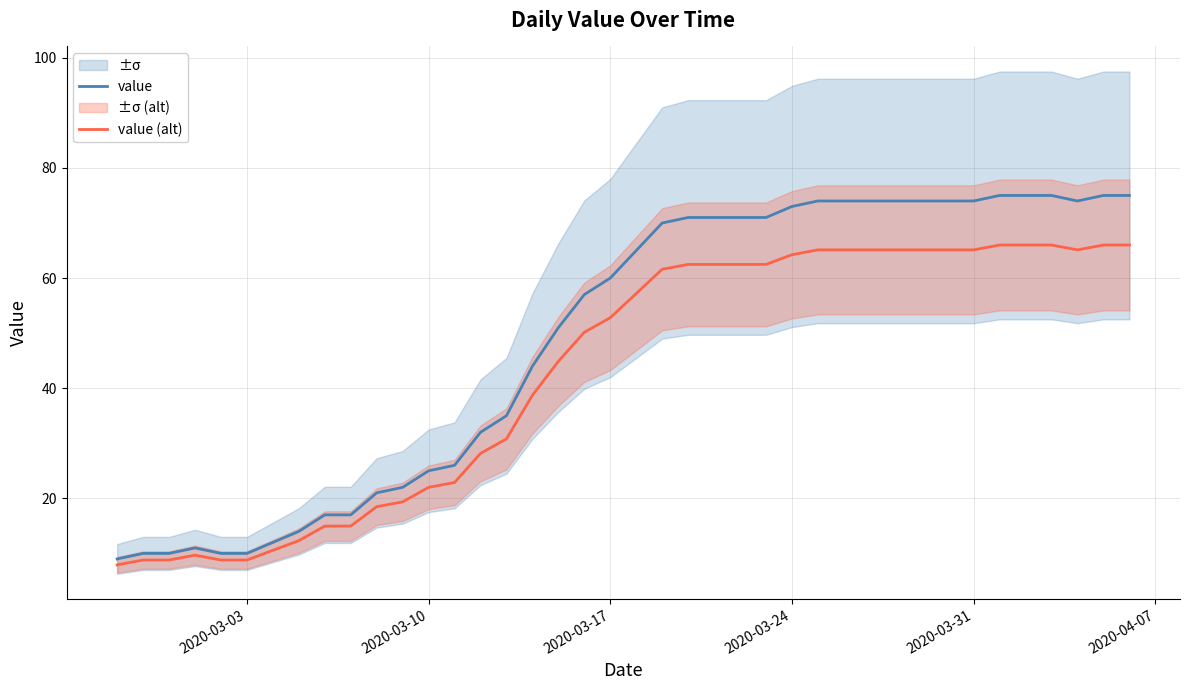

Is it true that value equals 74.0 at 2020-03-31?

True